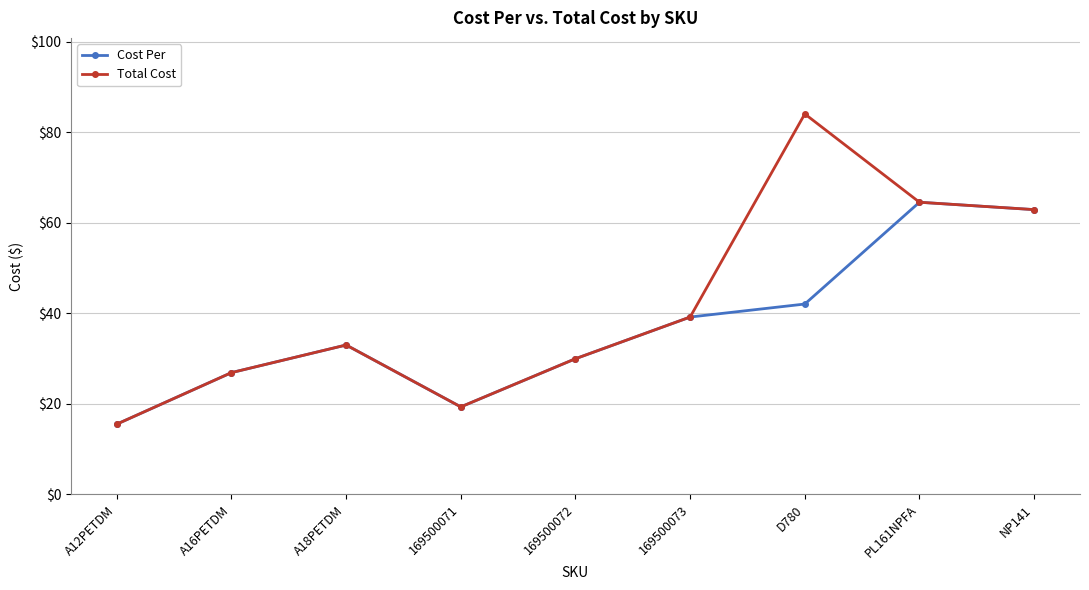

Count the number of data series in this chart.

2